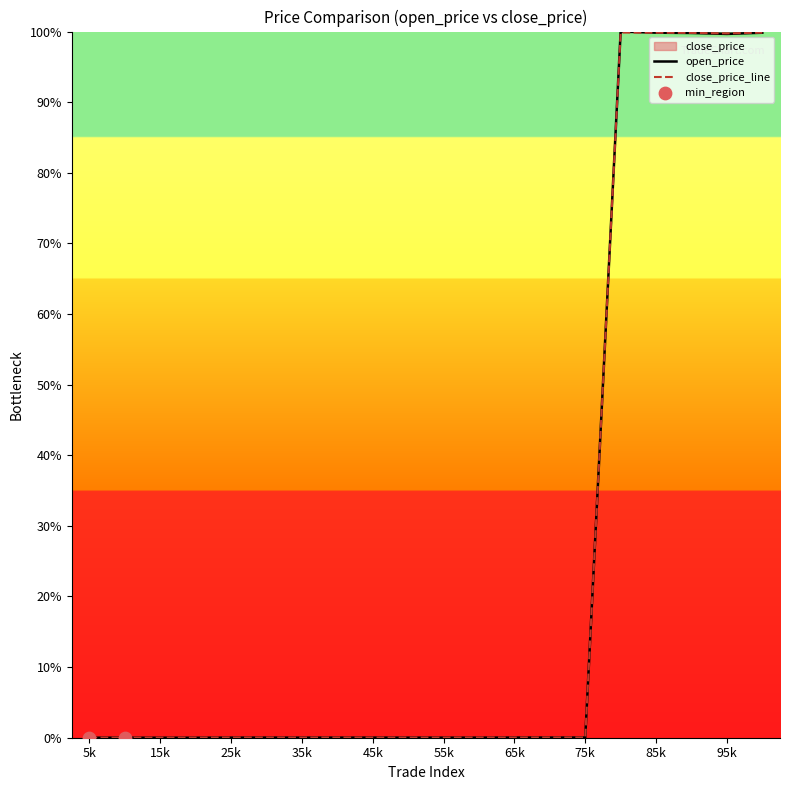

At which category is the sum across all series the highest?

16